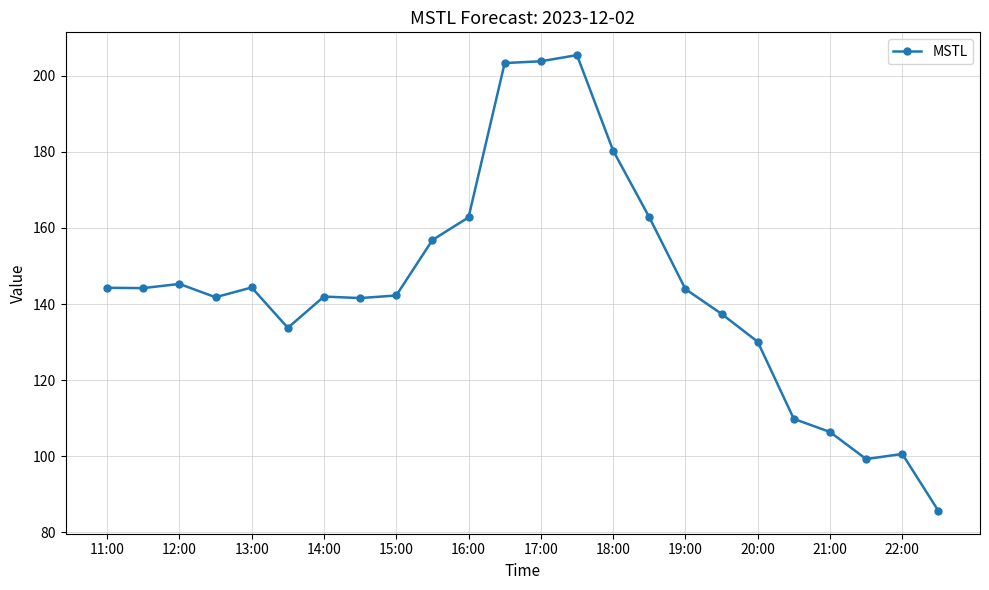

True or false: the data has more than 1 interior local peaks.

True